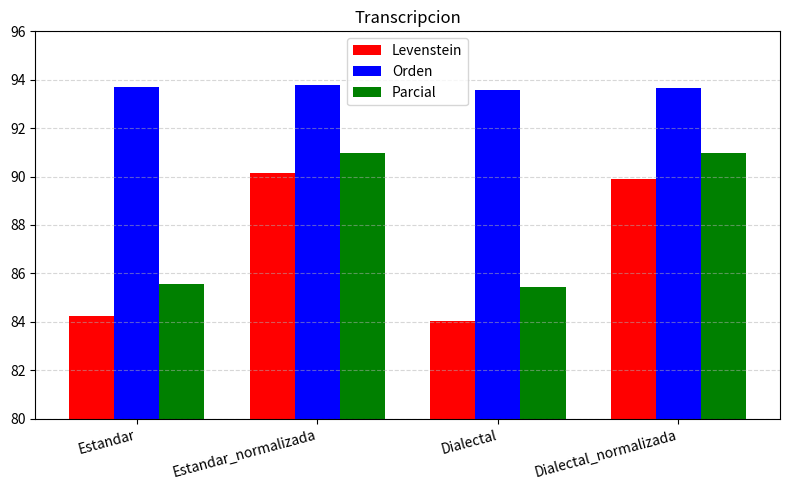

What is the minimum value for Levenstein?

84.0